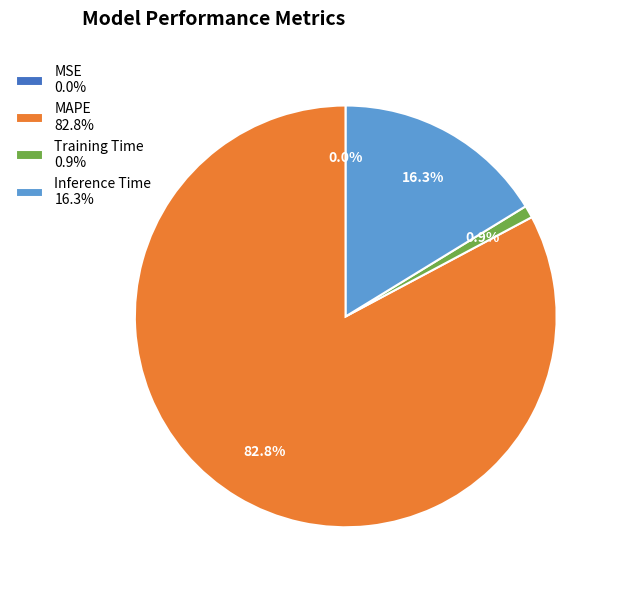

True or false: Training Time accounts for 1% of the total.

True